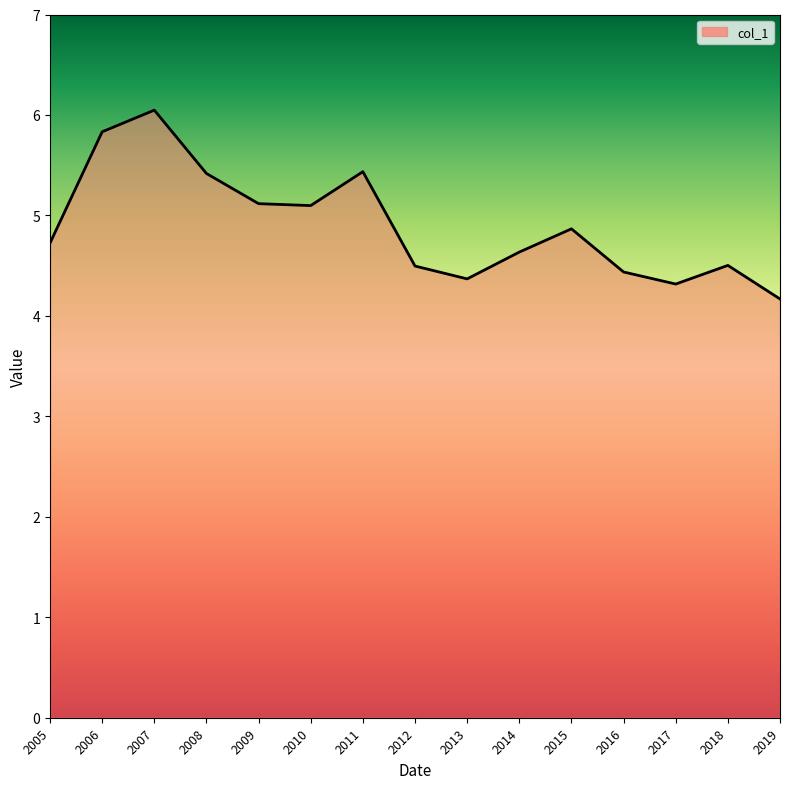

The chart shows a value of 3.3 at 2010. True or false?

False